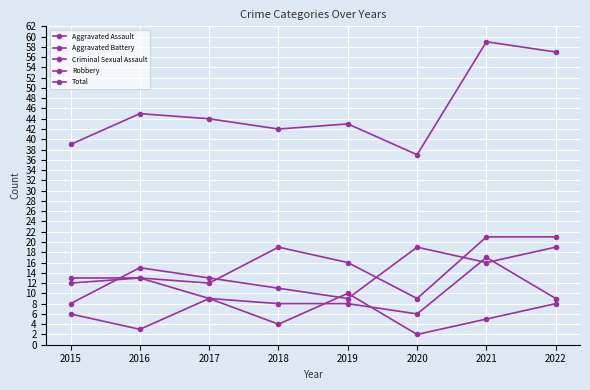

How many data points in Criminal Sexual Assault are less than 6?

4